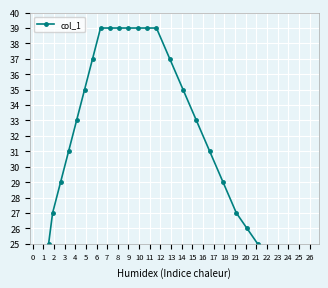

Is this an area chart (filled region under the line)?

No